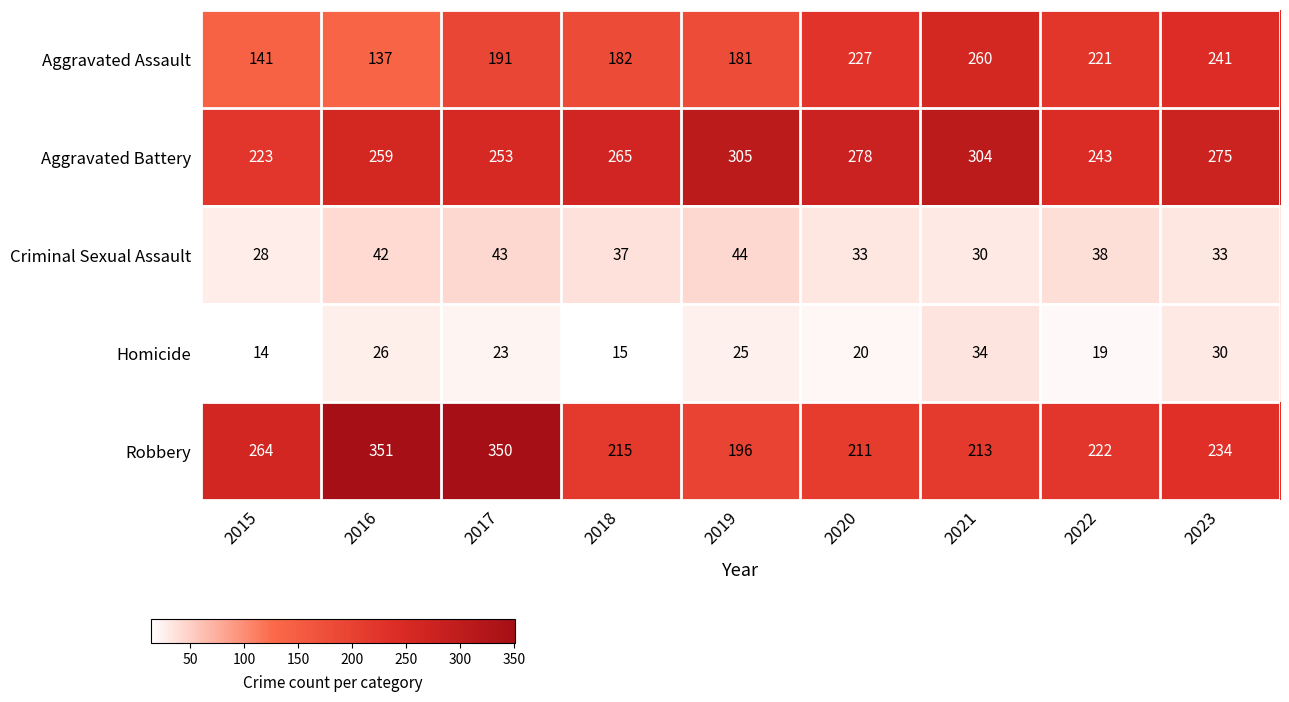

How many data points does each series have?

9